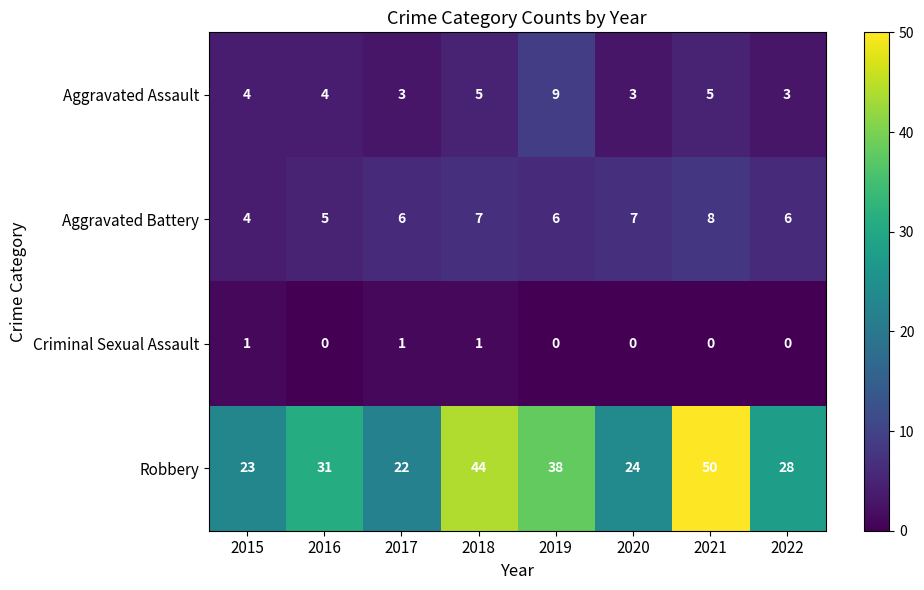

What is the greatest value displayed?

50